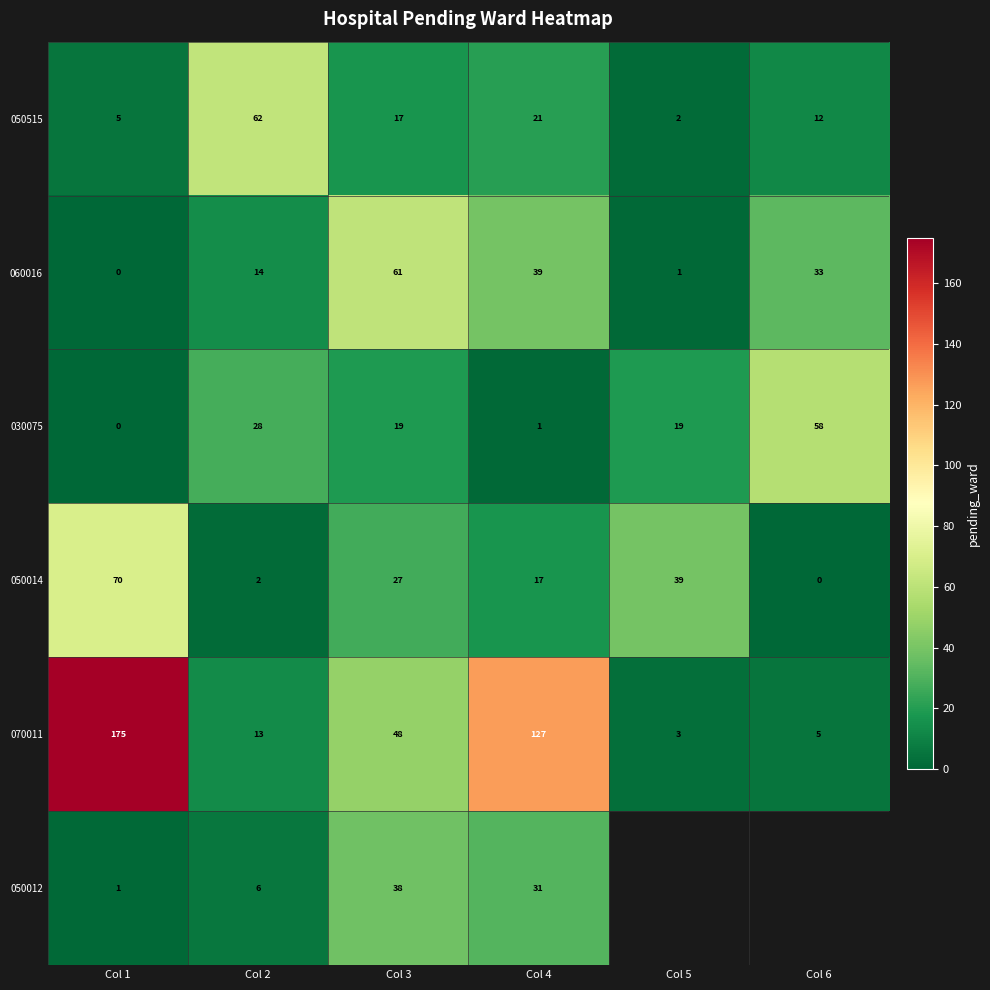

The value of 050515 at Col 4 is 21. True or false?

True